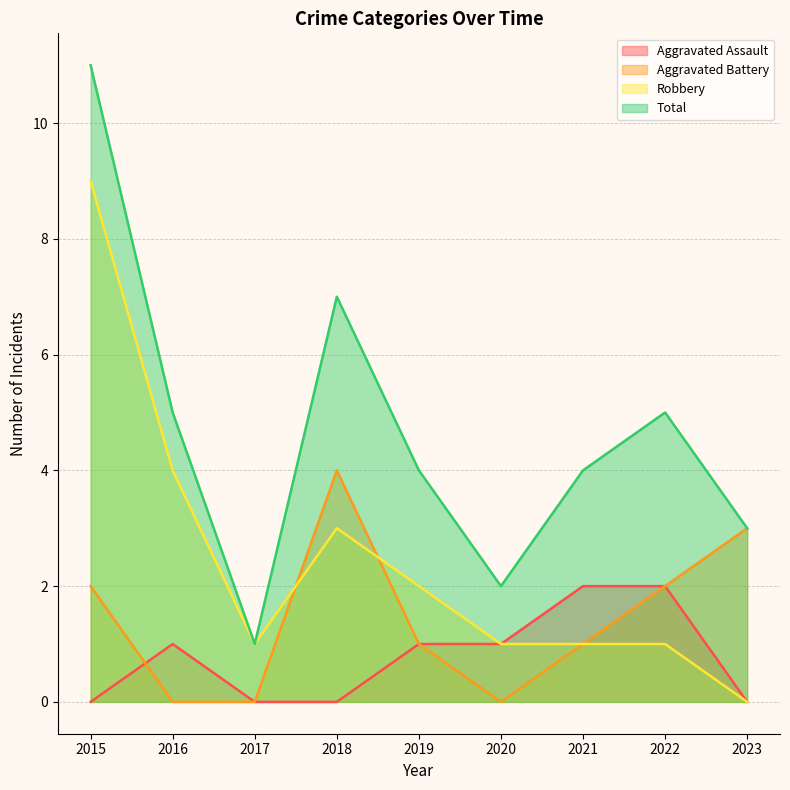

What is the total value across all series at 2017?

2